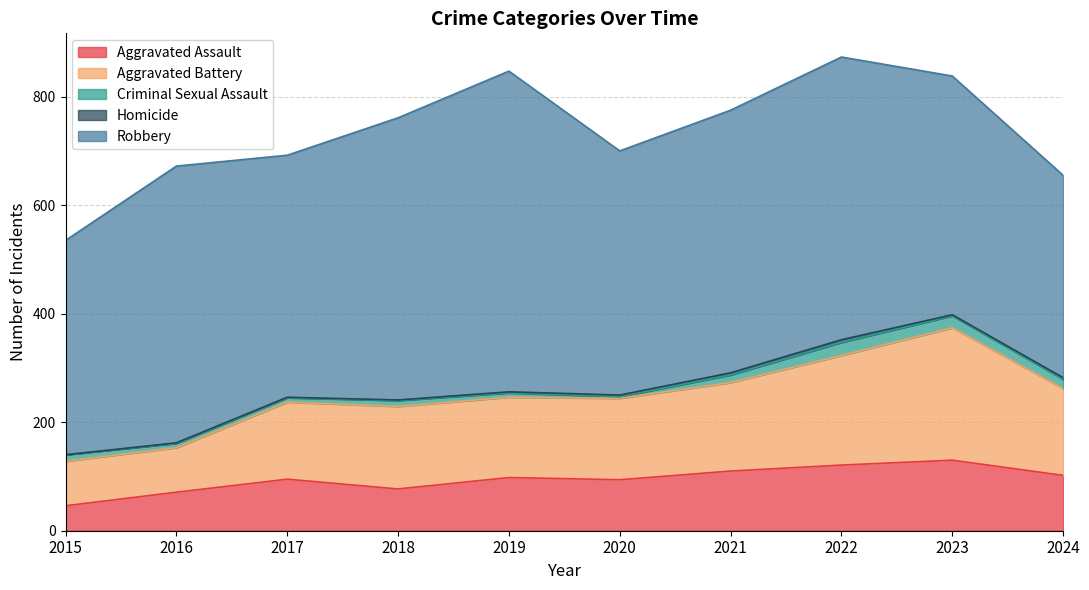

How many values in the Aggravated Battery series are below 152?

5